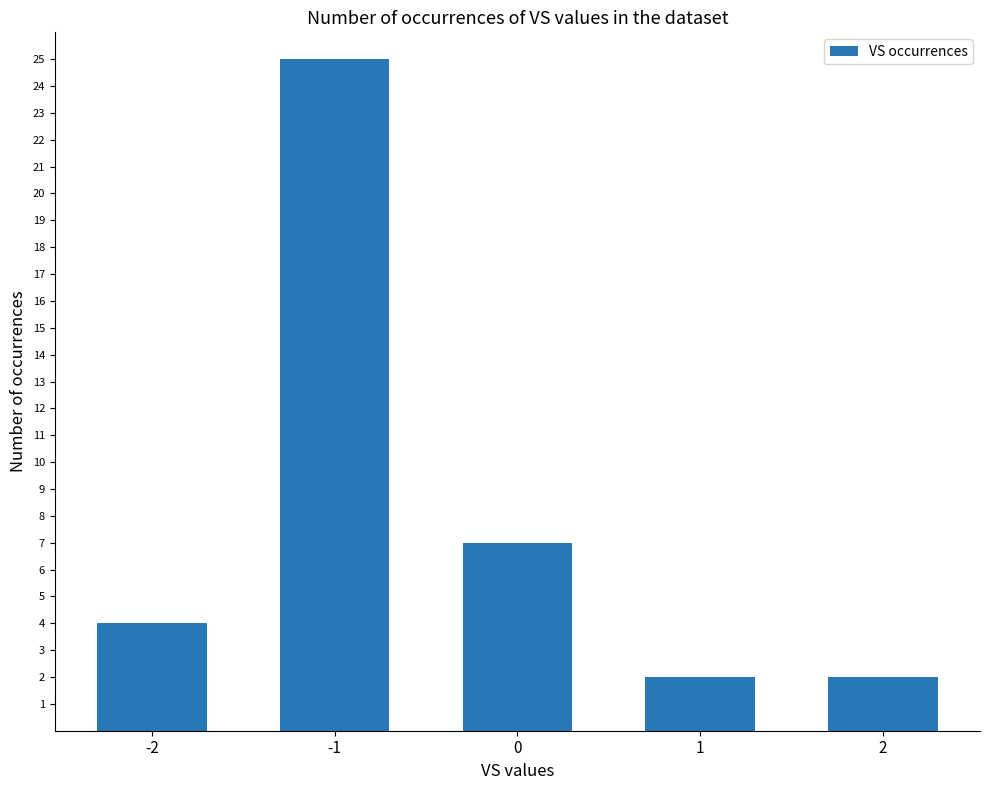

Does the chart contain any negative values?

No